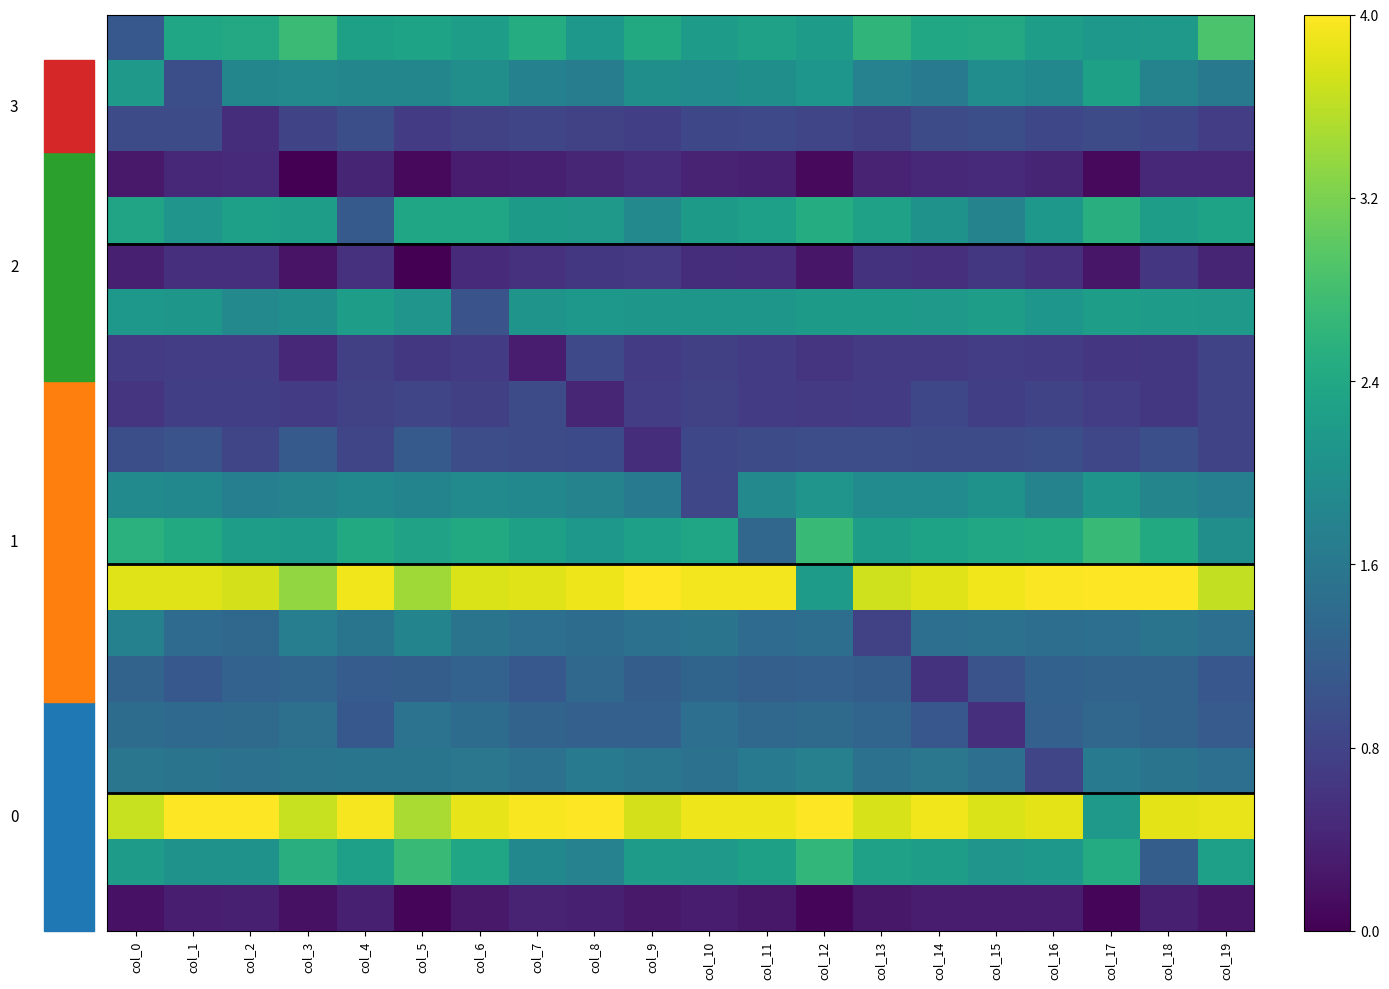

At which category is the sum across all series the highest?

col_3